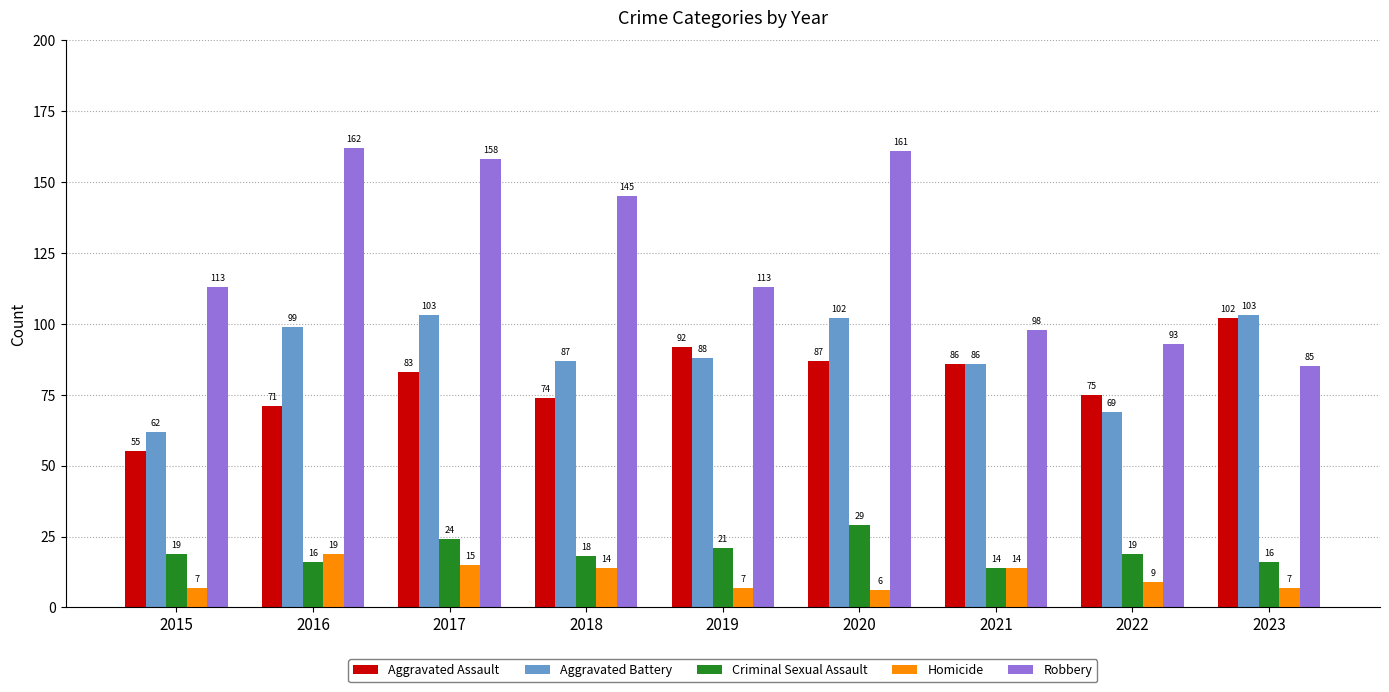

The Robbery series shows 85 at 2023. True or false?

True